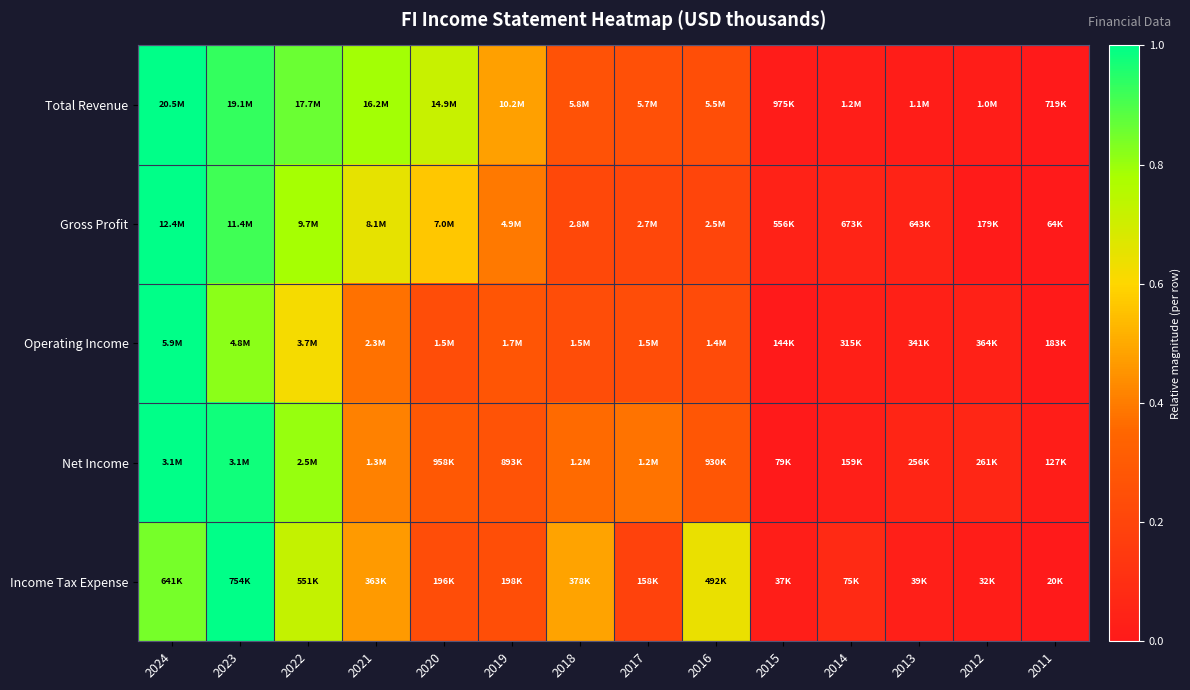

At how many categories does at least one series exceed 0?

14